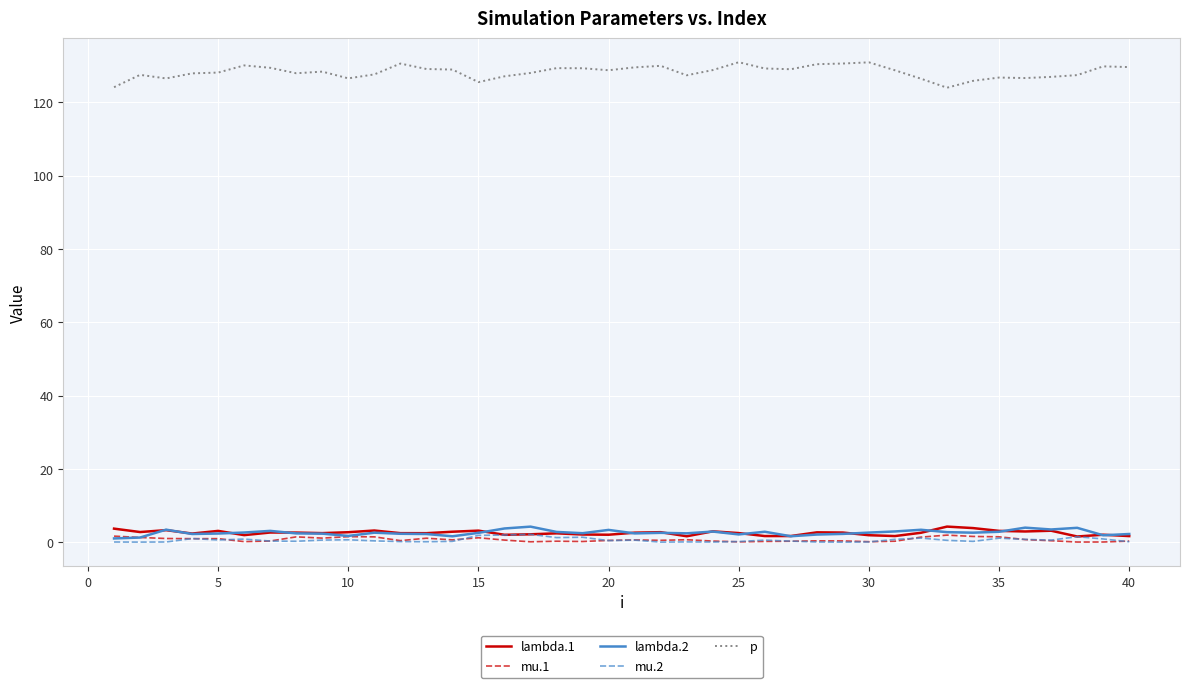

True or false: lambda.1 and p cross at least once.

False